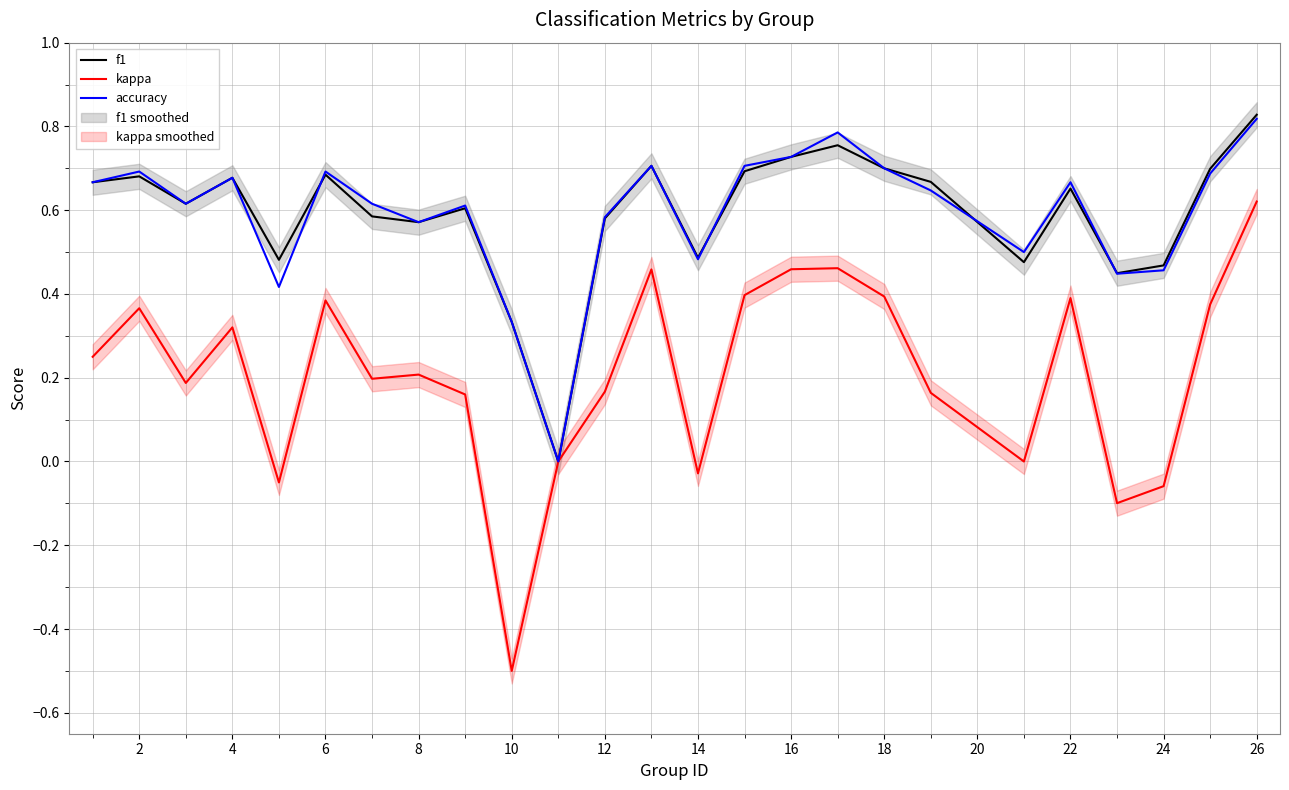

What is the value of the accuracy point at the 5th from the left?

0.4